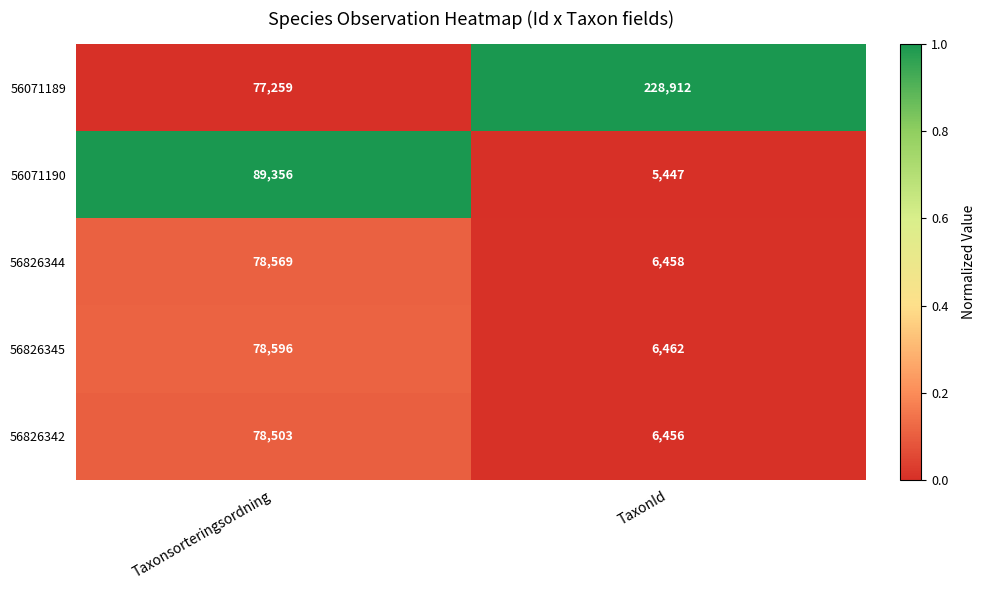

Count the number of categories in the chart.

2